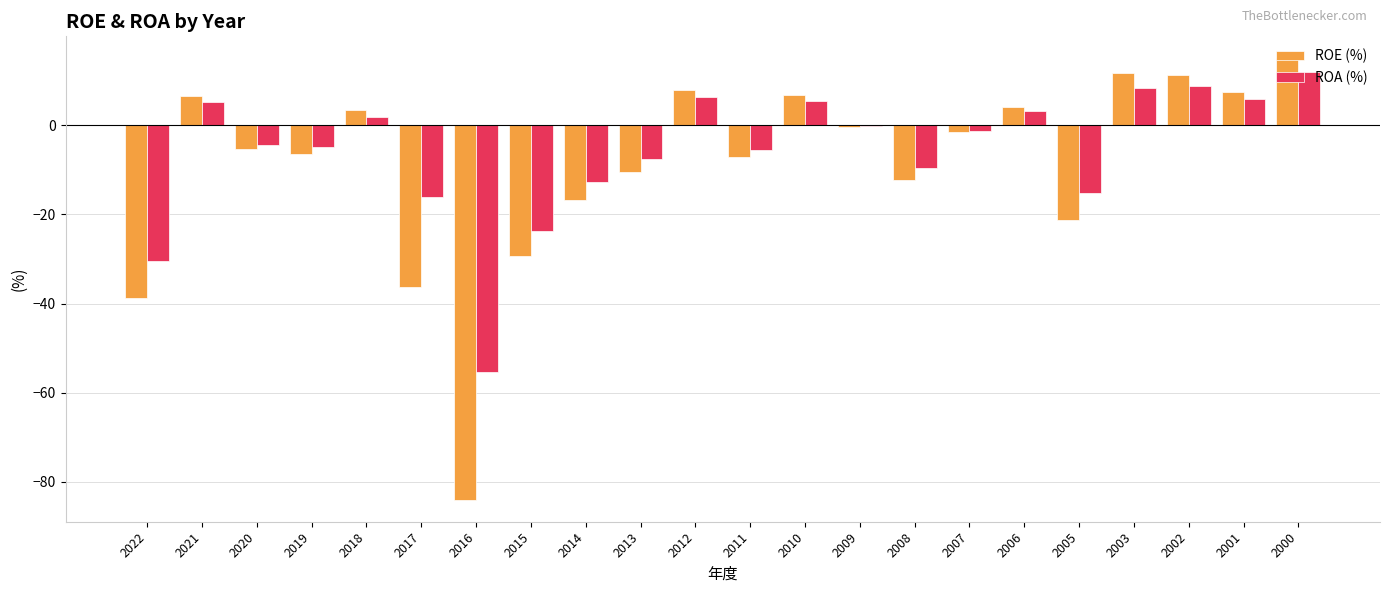

The value of ROE (%) at 2007 is -1.5. True or false?

True